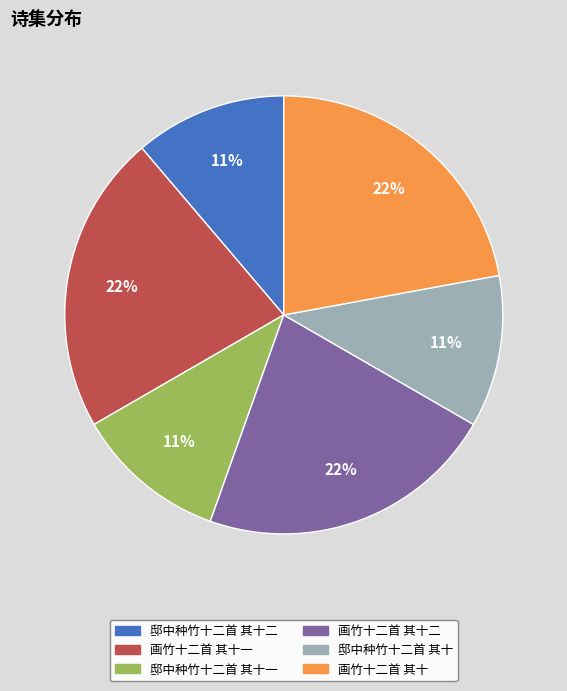

Which has a higher value, 画竹十二首 其十二 or 邸中种竹十二首 其十二?

画竹十二首 其十二